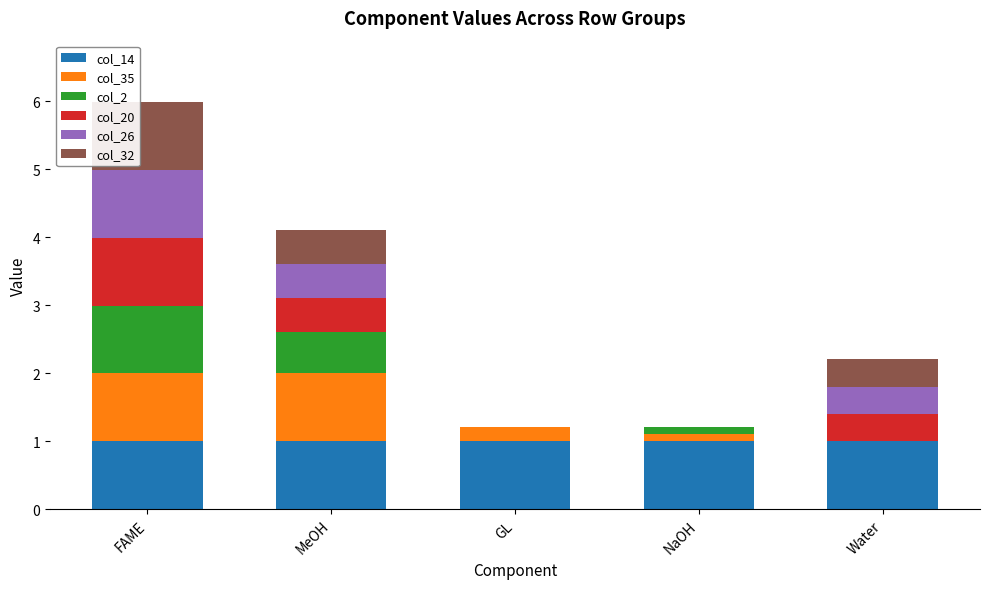

What is the total value across all series at MeOH?

4.1